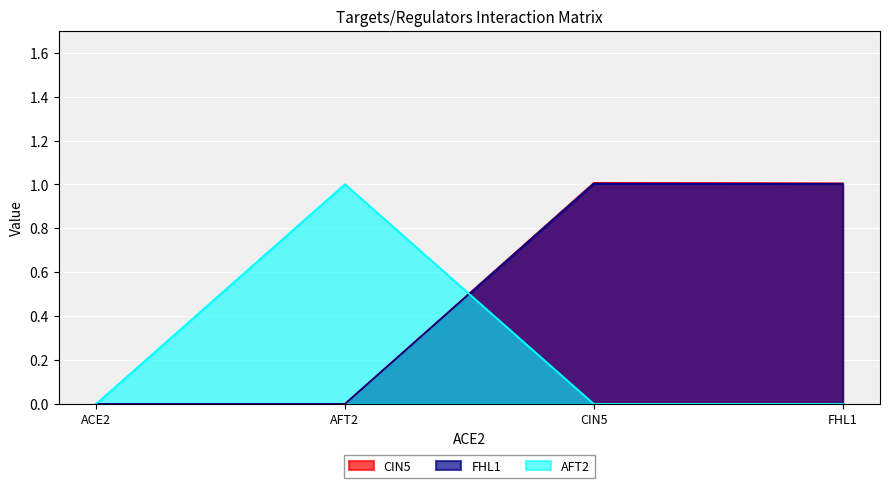

Which series has the largest total across all categories?

CIN5